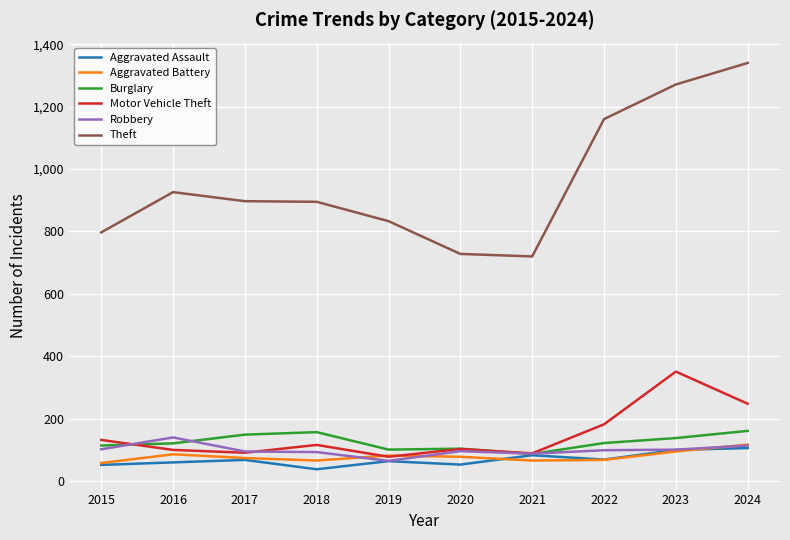

What is the smallest value displayed?

38